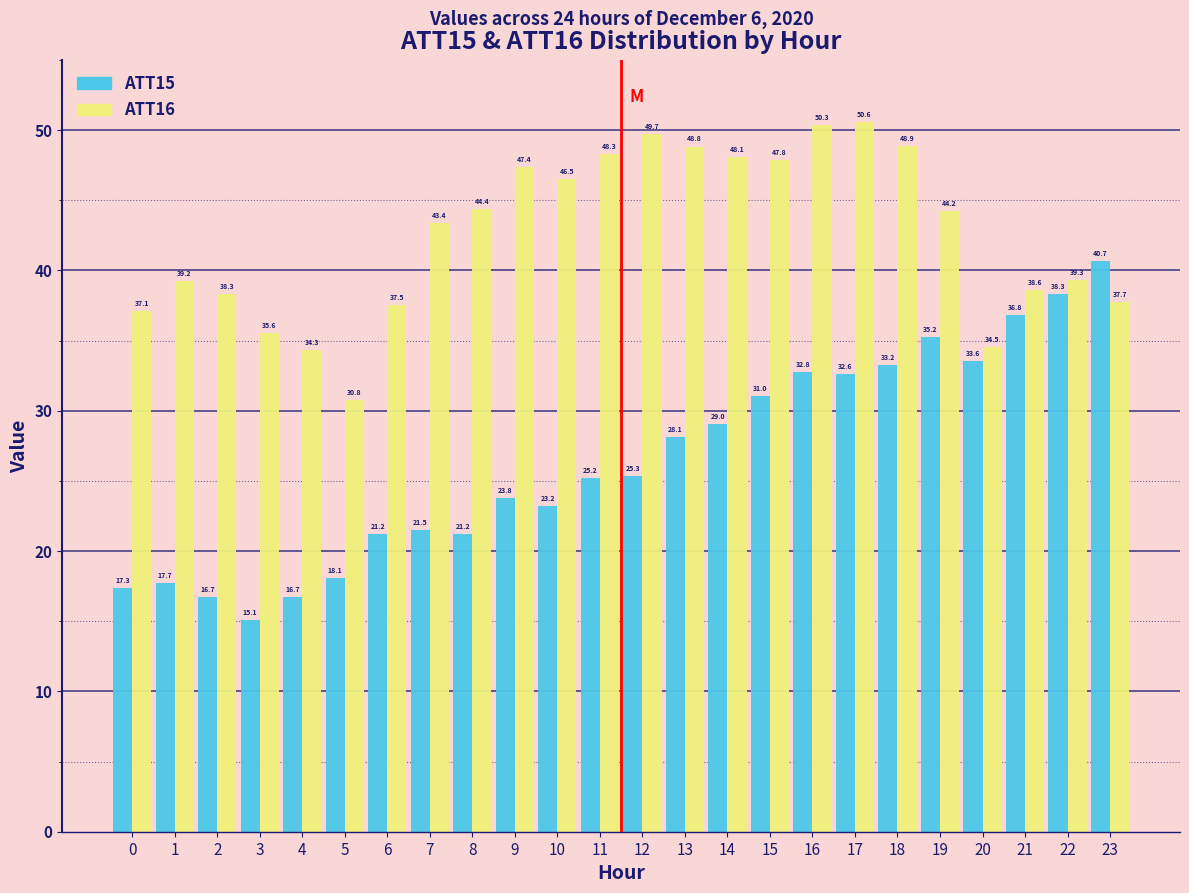

Reading left to right, list all the values displayed in this chart.

ATT15: 17.3	17.7	16.7	15.1	16.7	18.1	21.2	21.5	21.2	23.8	23.2	25.2	25.3	28.1	29.0	31.0	32.8	32.6	33.2	35.2	33.6	36.8	38.3	40.7
ATT16: 37.1	39.2	38.3	35.6	34.3	30.8	37.5	43.4	44.4	47.4	46.5	48.3	49.7	48.8	48.1	47.8	50.3	50.6	48.9	44.2	34.5	38.6	39.3	37.7